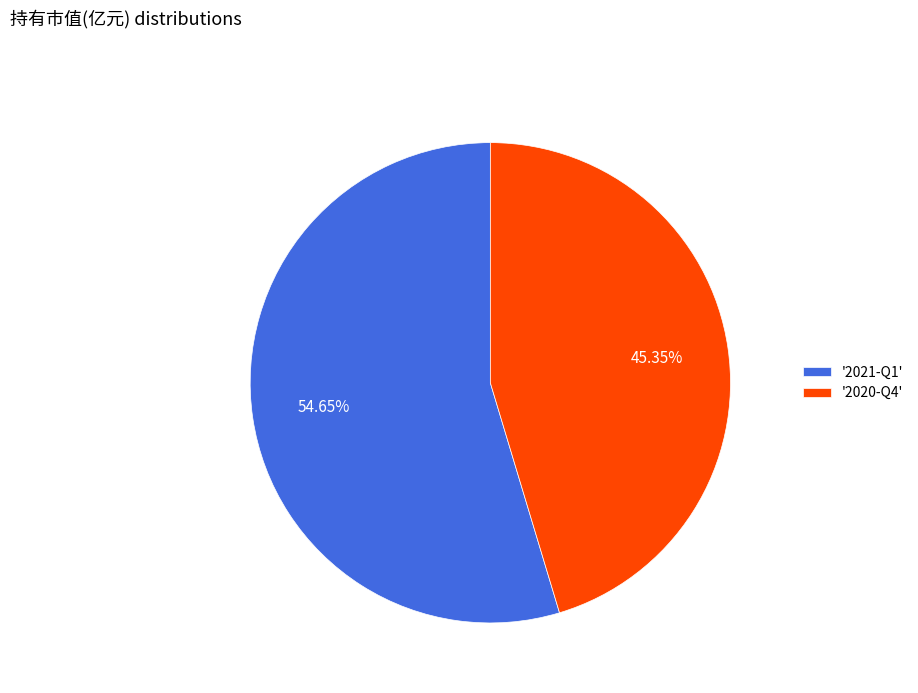

Rank the categories by value from highest to lowest.

'2021-Q1', '2020-Q4'